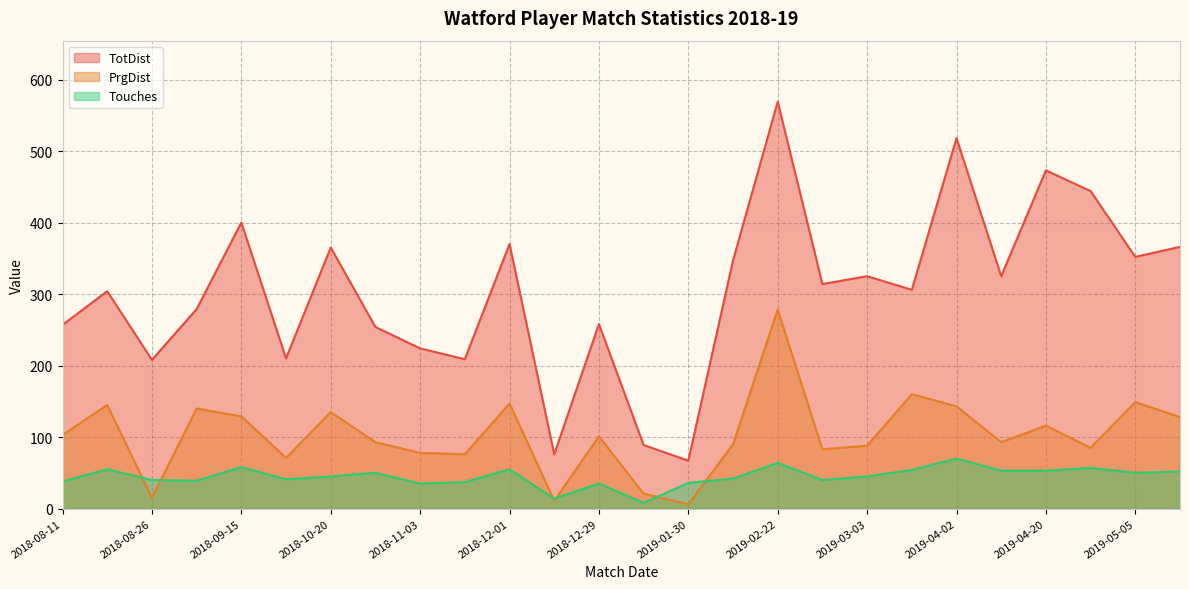

What position from the right is 2018-12-29?

14